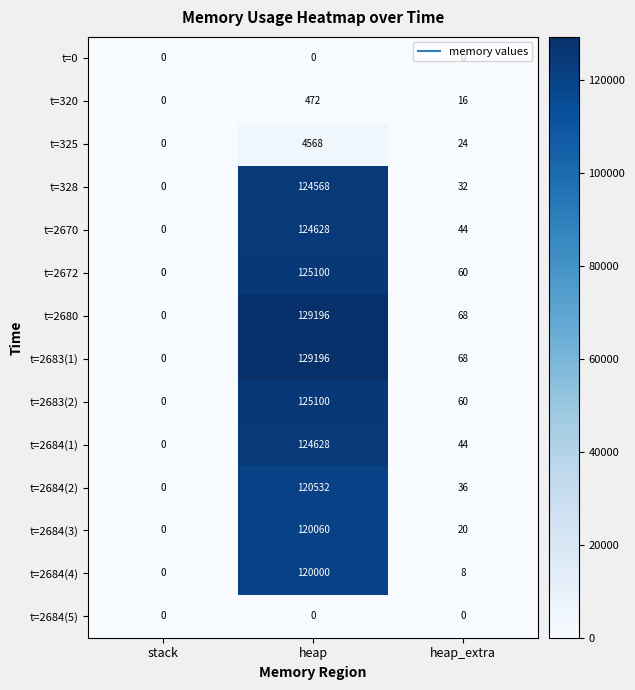

Which category has the lowest value in the t=328 series?

stack